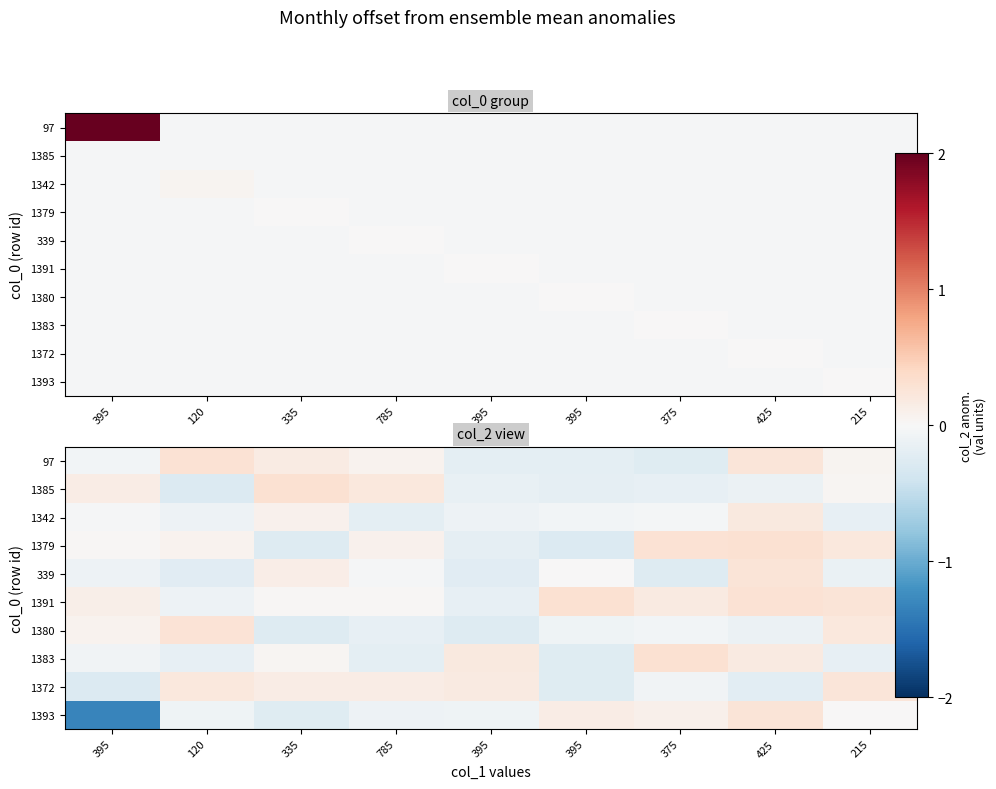

Rank the series at 335 from highest to lowest value.

1385, 97, 1372, 339, 1342, 1383, 1391, 1393, 1379, 1380